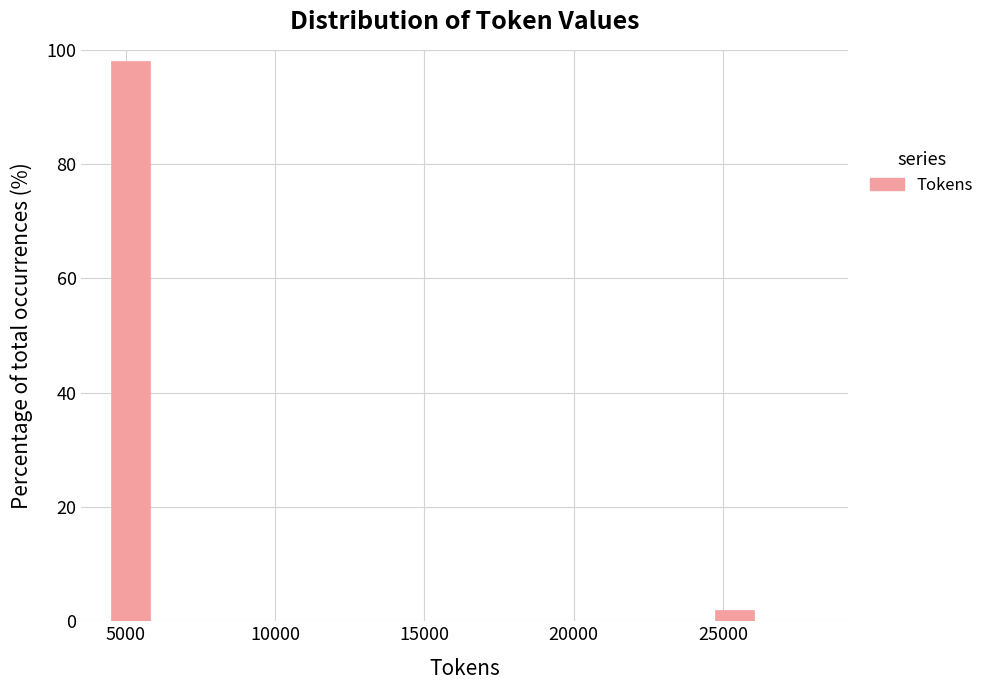

Around what value on the x-axis is the tallest bar? Give the approximate position of its centre, as read against the axis.

5000